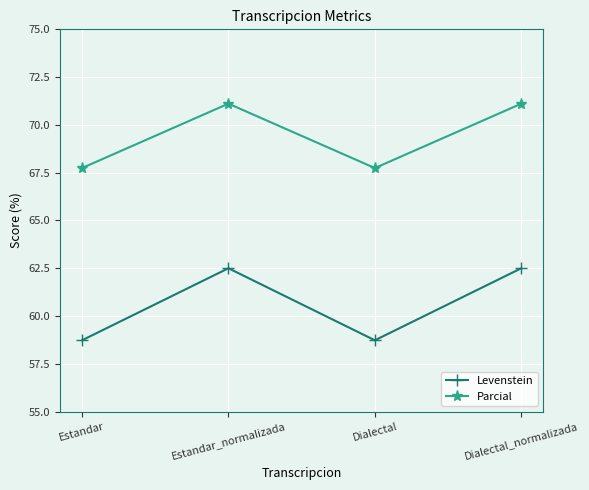

What is the sum of the Levenstein values at Estandar_normalizada and Dialectal?

121.2